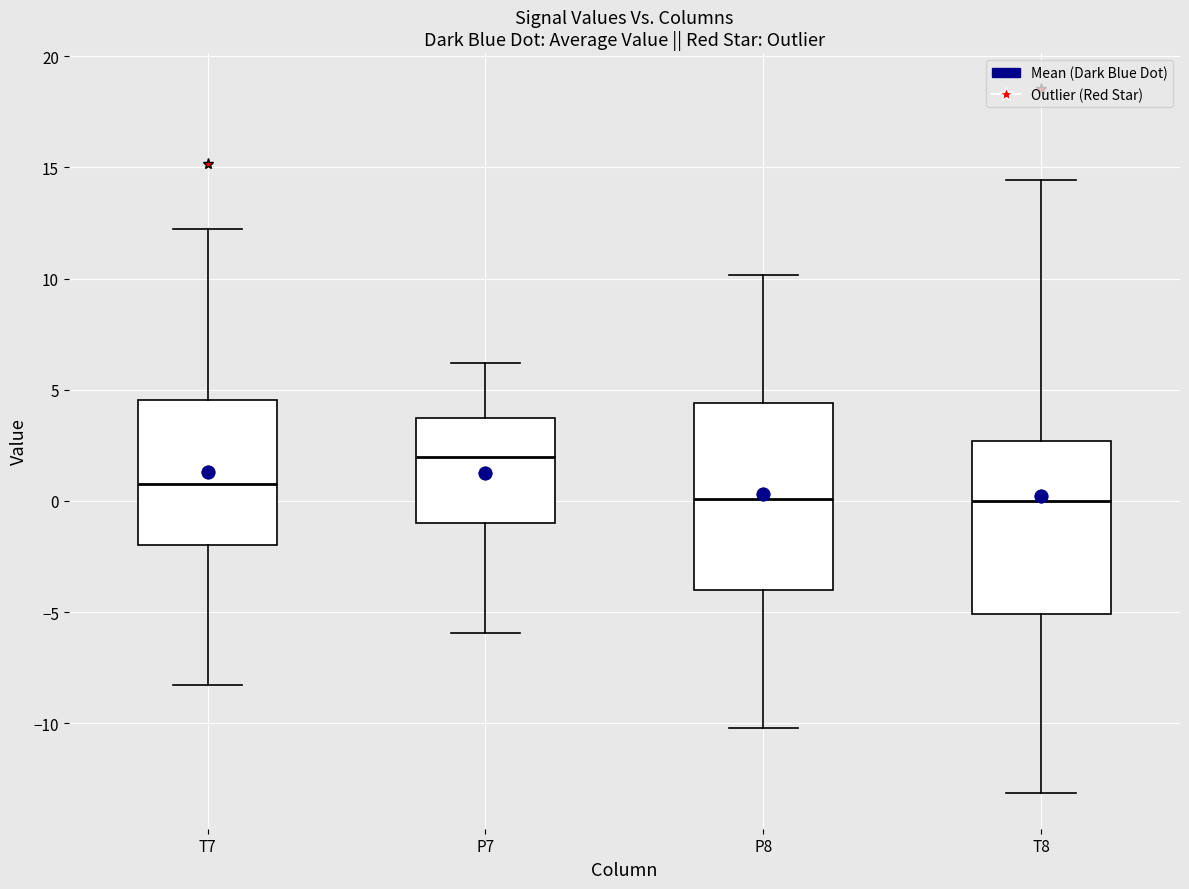

Reading left to right, read every box against the y-axis: the position of its median line, the range the box covers, and the ends of its whiskers. The values are not printed on the chart, so give them approximately, as read against the axis.

T7: median 0.5, box -2.0 to 4.5, whiskers -8.5 to 12.0
P7: median 2.0, box -1.0 to 3.5, whiskers -6.0 to 6.0
P8: median 0.0, box -4.0 to 4.5, whiskers -10.0 to 10.0
T8: median 0.0, box -5.0 to 2.5, whiskers -13.0 to 14.5